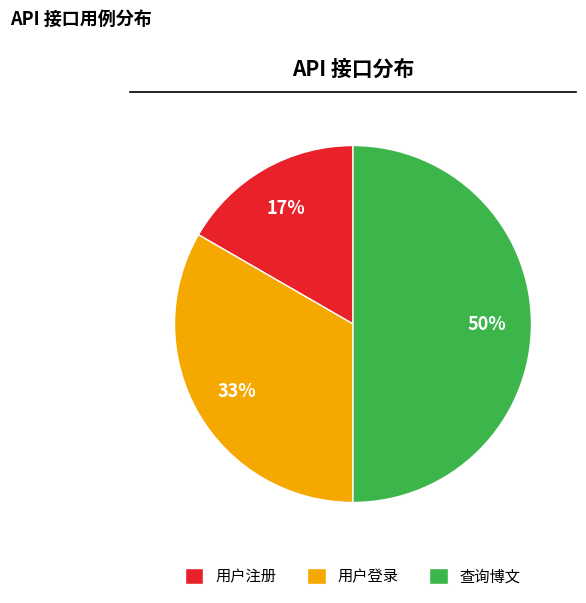

Count the number of slices in the pie.

3